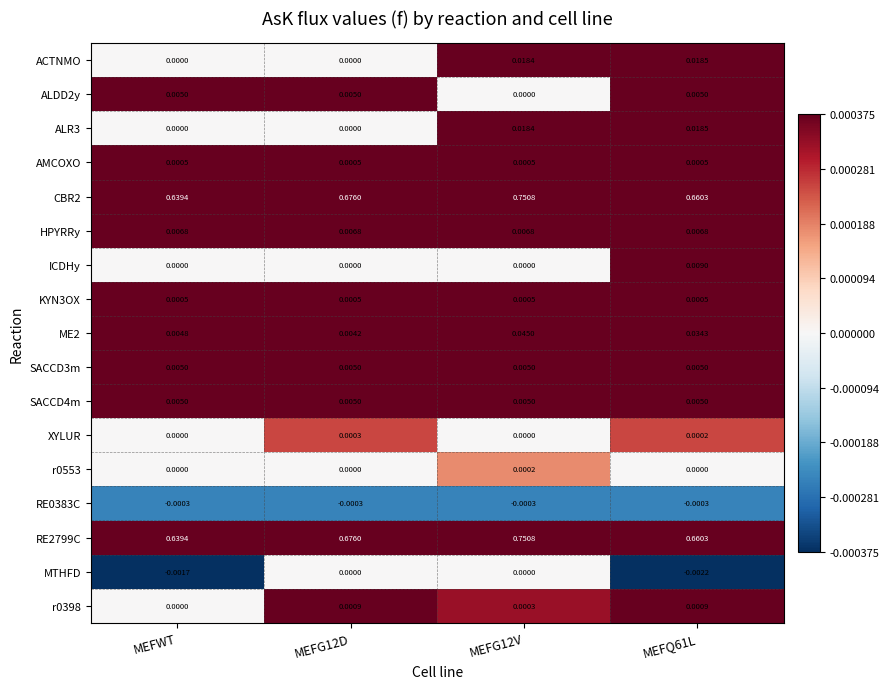

Is the value of MTHFD at MEFWT greater than the value of ACTNMO at MEFG12D?

No